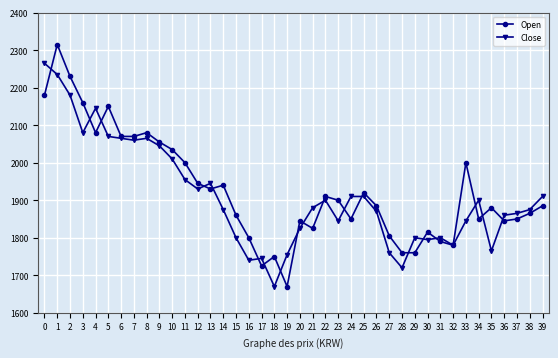

Reading left to right, list all the values displayed in this chart.

Open: 0=2180	1=2315	2=2230	3=2160	4=2080	5=2150	6=2070	7=2070	8=2080	9=2055	10=2035	11=2000	12=1945	13=1930	14=1940	15=1860	16=1800	17=1725	18=1750	19=1670	20=1845	21=1825	22=1910	23=1900	24=1850	25=1920	26=1885	27=1805	28=1760	29=1760	30=1815	31=1790	32=1780	33=2000	34=1850	35=1880	36=1845	37=1850	38=1865	39=1885
Close: 0=2265	1=2235	2=2180	3=2080	4=2145	5=2070	6=2065	7=2060	8=2065	9=2045	10=2010	11=1955	12=1930	13=1945	14=1875	15=1800	16=1740	17=1745	18=1670	19=1755	20=1825	21=1880	22=1900	23=1845	24=1910	25=1910	26=1870	27=1760	28=1720	29=1800	30=1795	31=1800	32=1780	33=1845	34=1900	35=1765	36=1860	37=1865	38=1875	39=1910